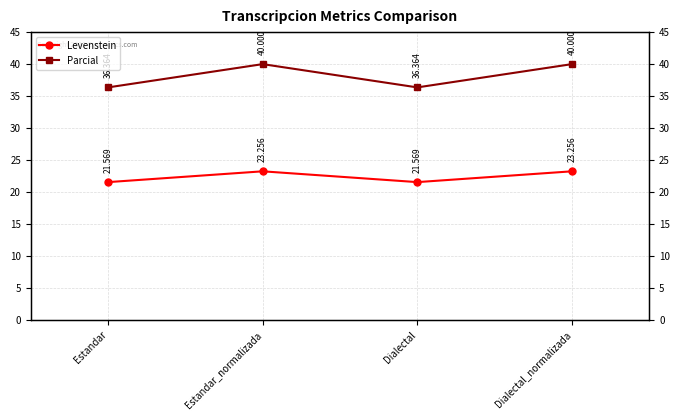

What is the highest value of the Parcial series?

40.0